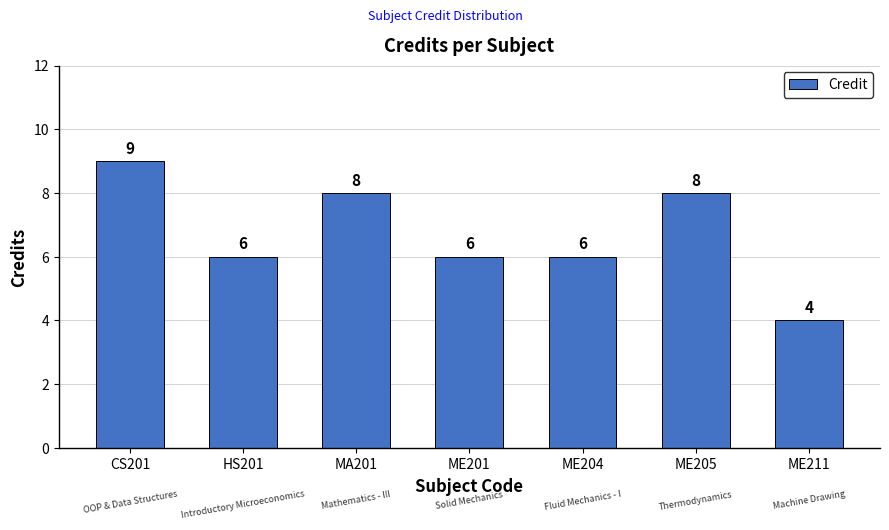

What is the average value?

7